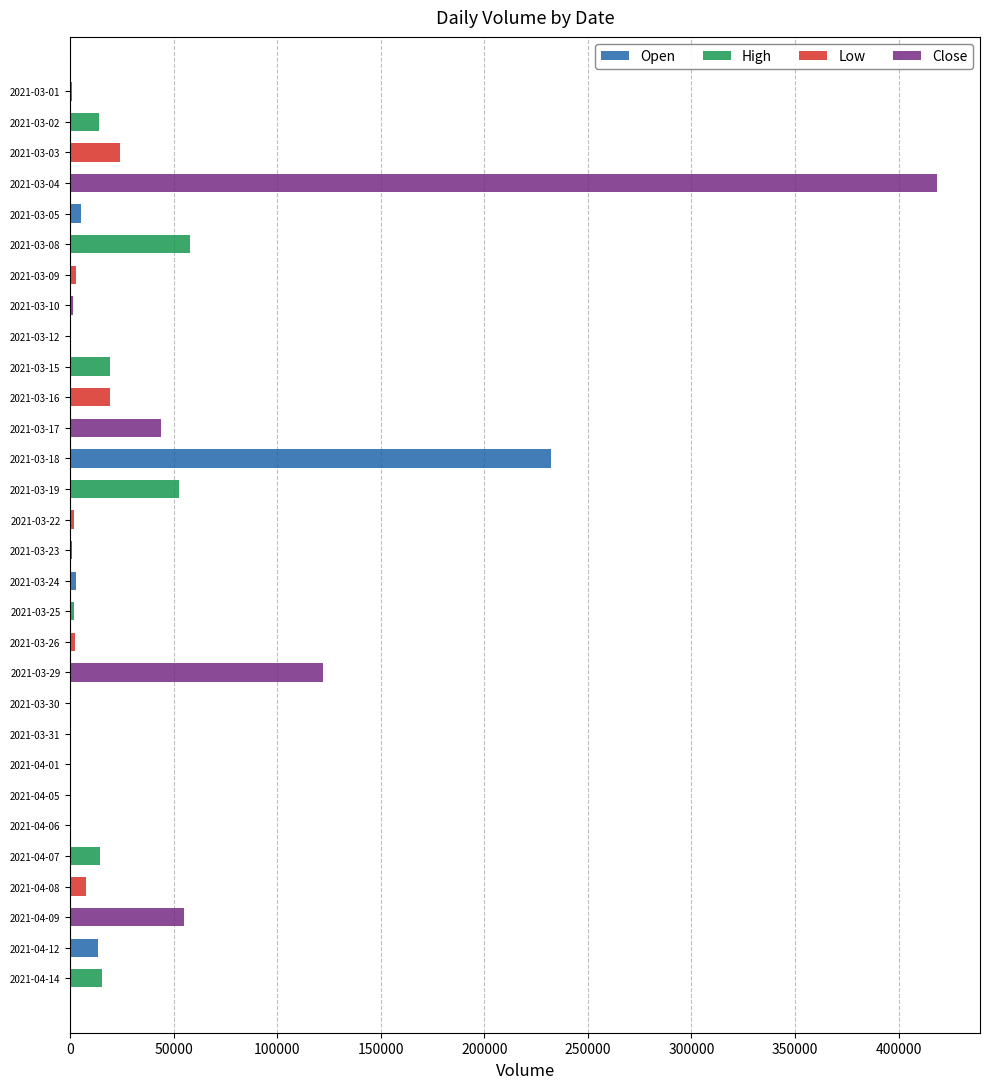

The High series shows 81 at 2021-03-19. True or false?

False